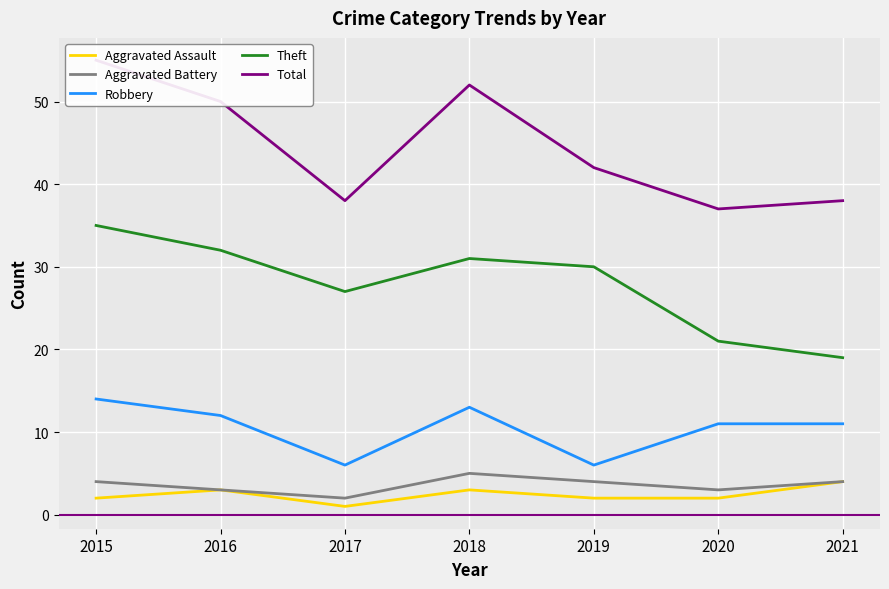

Reading left to right, what are all the values shown in this chart?

Aggravated Assault: 2015=2	2016=3	2017=1	2018=3	2019=2	2020=2	2021=4
Aggravated Battery: 2015=4	2016=3	2017=2	2018=5	2019=4	2020=3	2021=4
Robbery: 2015=14	2016=12	2017=6	2018=13	2019=6	2020=11	2021=11
Theft: 2015=35	2016=32	2017=27	2018=31	2019=30	2020=21	2021=19
Total: 2015=55	2016=50	2017=38	2018=52	2019=42	2020=37	2021=38